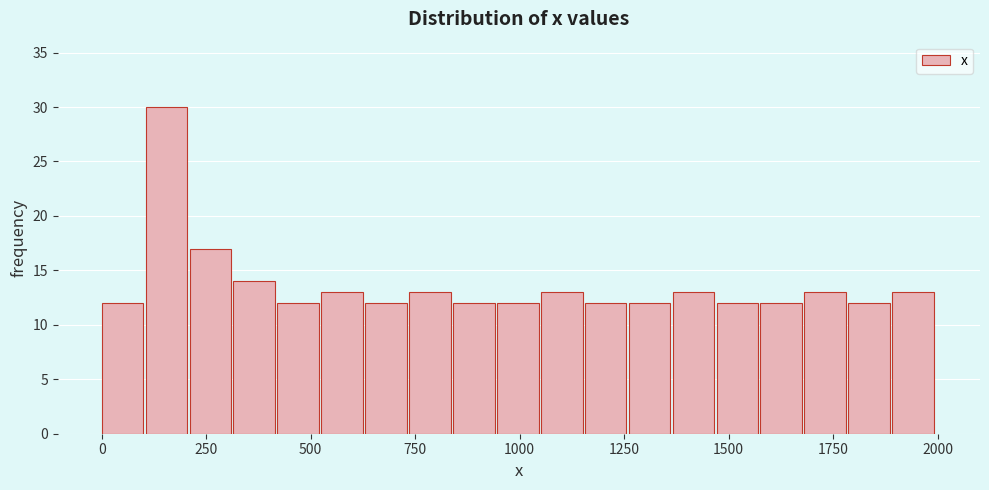

Around what value on the x-axis is the tallest bar? Give the approximate position of its centre, as read against the axis.

150